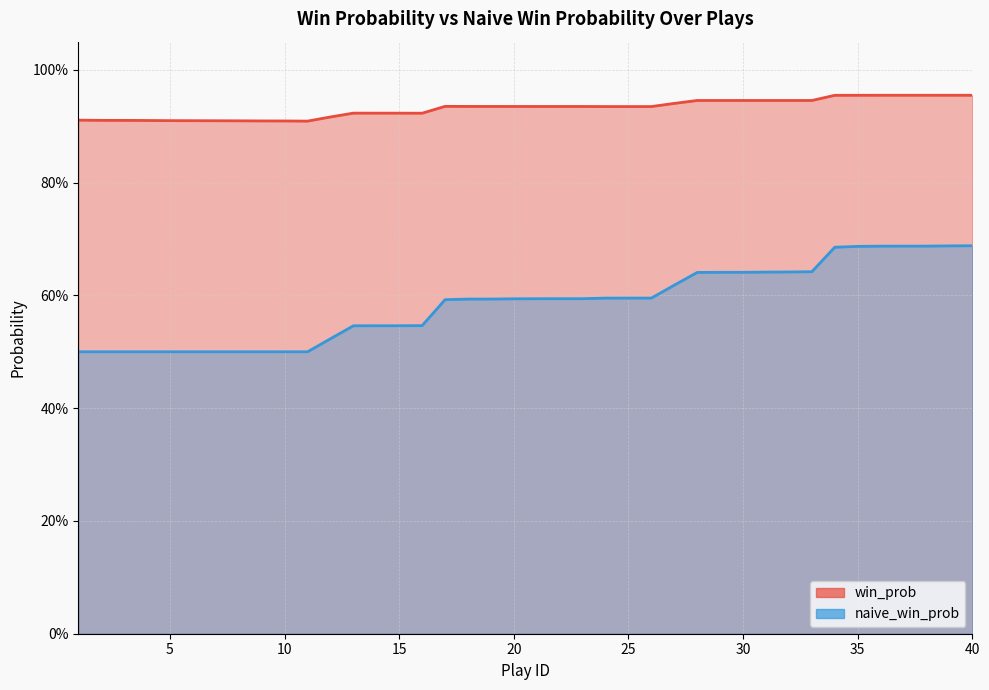

Reading left to right, what are all the values shown in this chart?

win_prob: 1=0.9	2=0.9	3=0.9	4=0.9	5=0.9	6=0.9	7=0.9	8=0.9	9=0.9	10=0.9	11=0.9	12=0.9	13=0.9	14=0.9	15=0.9	16=0.9	17=0.9	18=0.9	19=0.9	20=0.9	21=0.9	22=0.9	23=0.9	24=0.9	25=0.9	26=0.9	27=0.9	28=0.9	29=0.9	30=0.9	31=0.9	32=0.9	33=0.9	34=1.0	35=1.0	36=1.0	37=1.0	38=1.0	39=1.0	40=1.0
naive_win_prob: 1=0.5	2=0.5	3=0.5	4=0.5	5=0.5	6=0.5	7=0.5	8=0.5	9=0.5	10=0.5	11=0.5	12=0.5	13=0.5	14=0.5	15=0.5	16=0.5	17=0.6	18=0.6	19=0.6	20=0.6	21=0.6	22=0.6	23=0.6	24=0.6	25=0.6	26=0.6	27=0.6	28=0.6	29=0.6	30=0.6	31=0.6	32=0.6	33=0.6	34=0.7	35=0.7	36=0.7	37=0.7	38=0.7	39=0.7	40=0.7